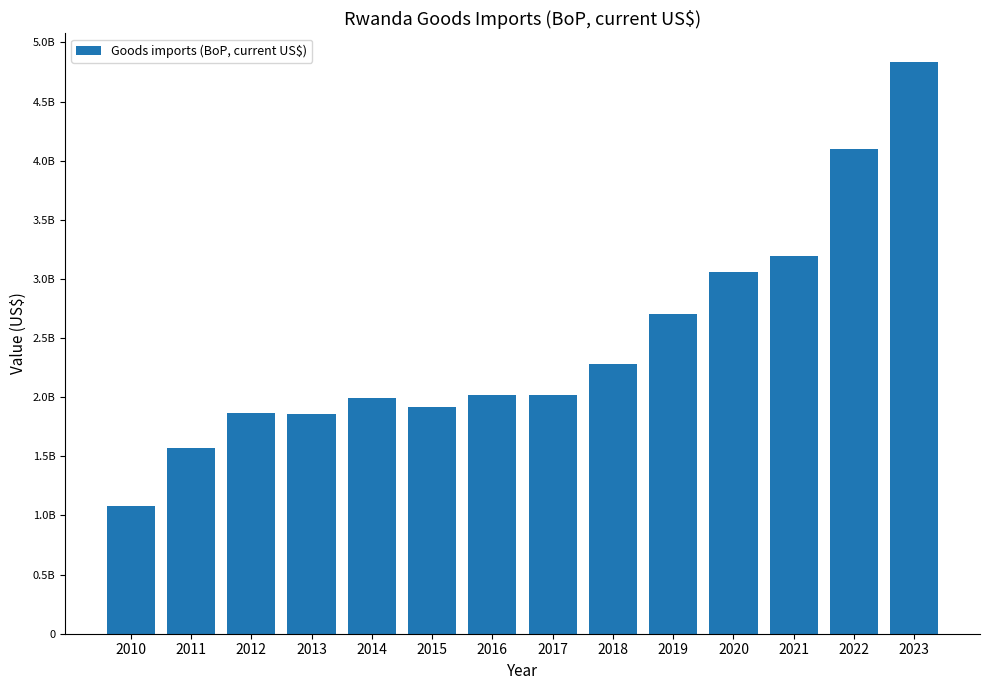

Count the number of data series in this chart.

1